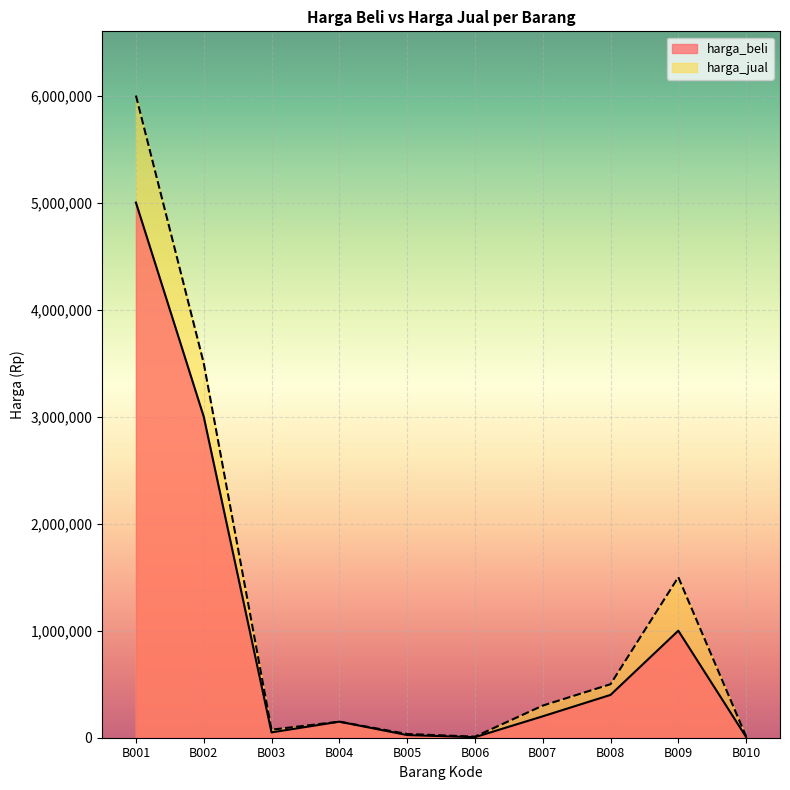

How many series are shown in this chart?

2